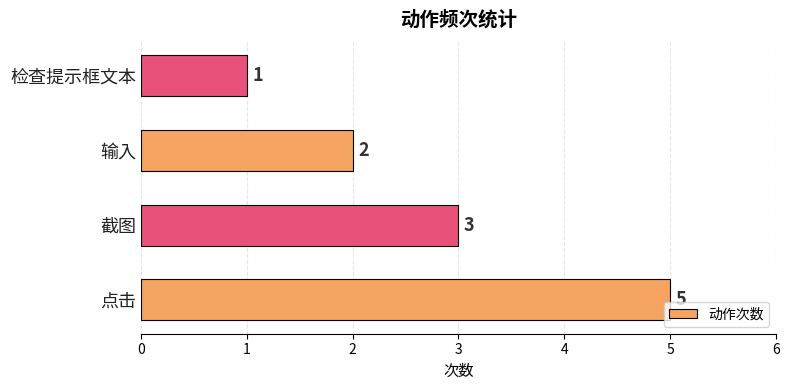

Reading bottom to top, what are all the values shown in this chart?

点击=5	截图=3	输入=2	检查提示框文本=1